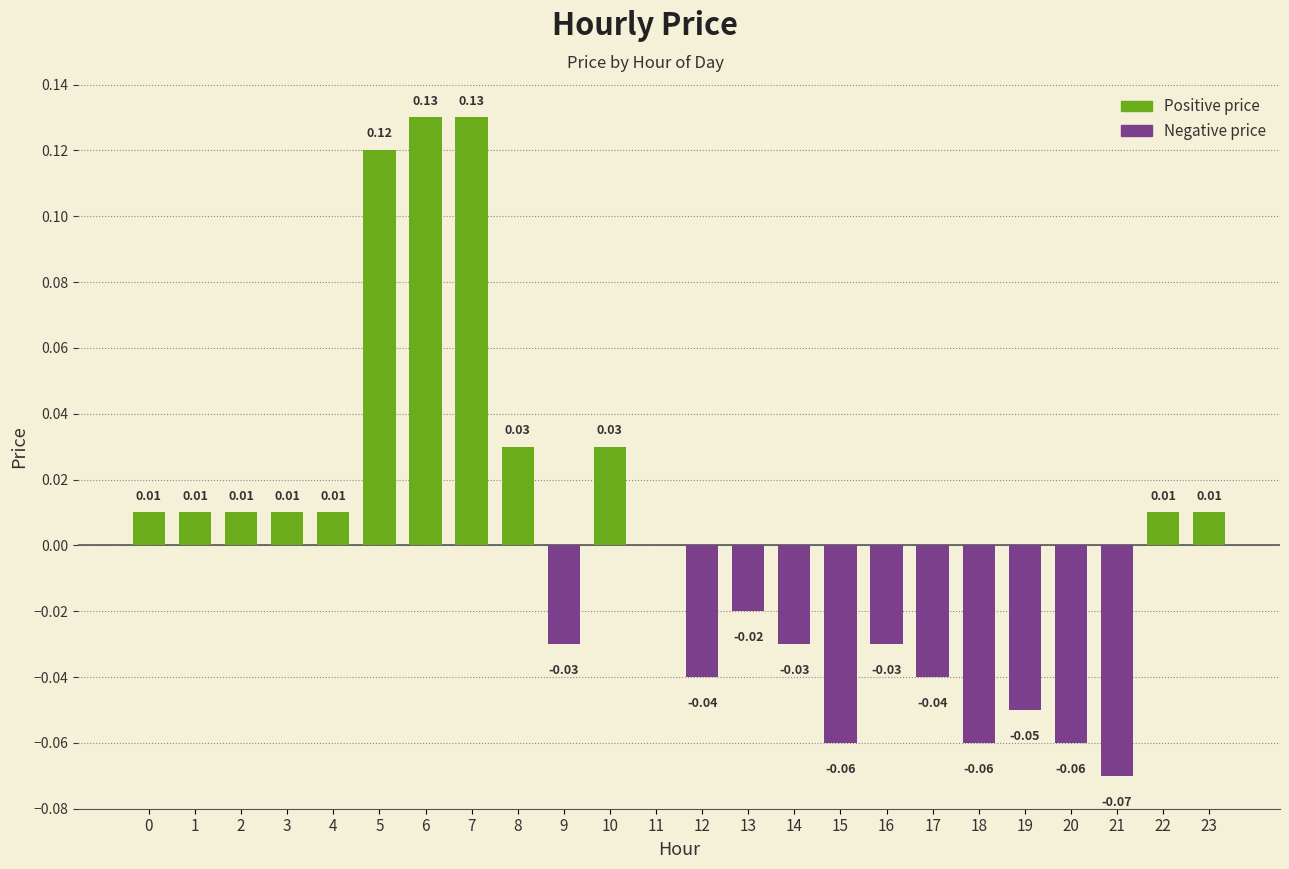

How many data points does each series have?

24